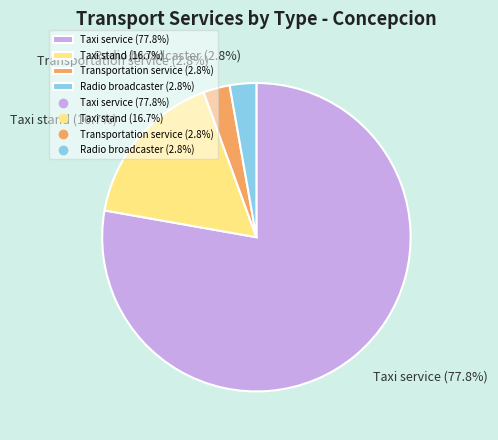

Between Taxi service (77.8%) and Radio broadcaster (2.8%), which is larger?

Taxi service (77.8%)